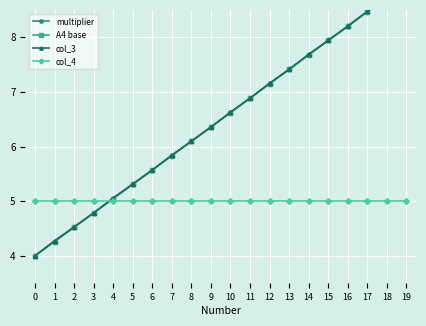

True or false: col_3 has more than 1 points higher than both neighbors.

False